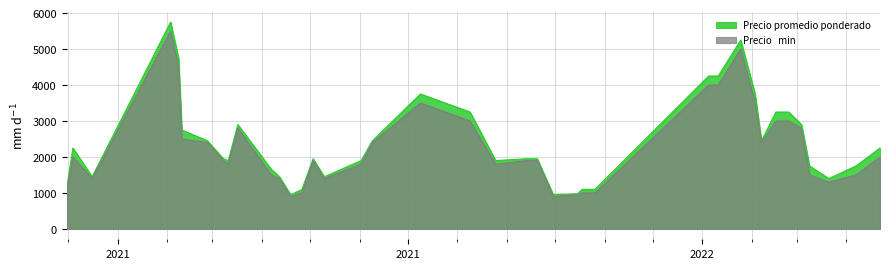

What is the difference between the highest and lowest values at 2021-09-13?

50